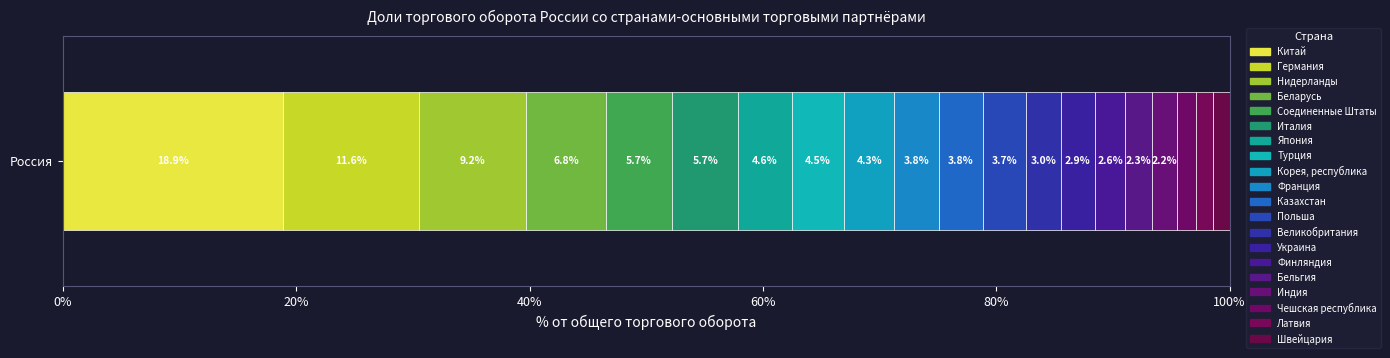

Count the number of categories in the chart.

1